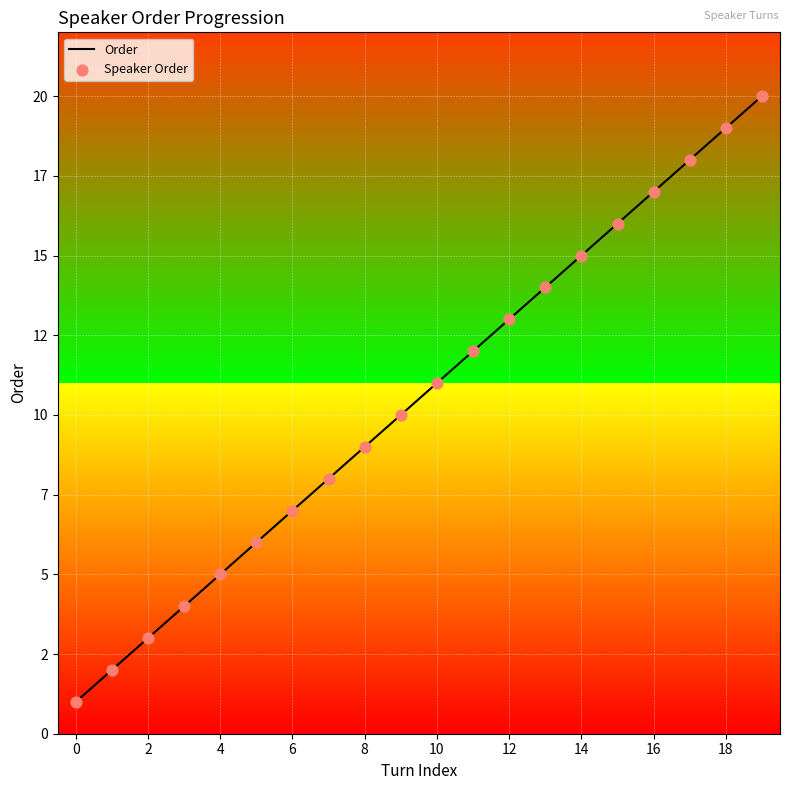

Is this an area chart (filled region under the line)?

No